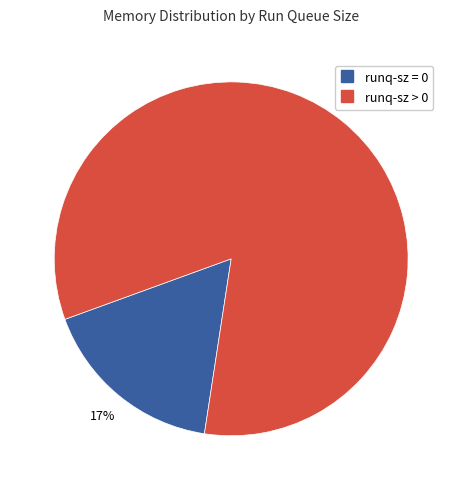

Count the number of slices in the pie.

2